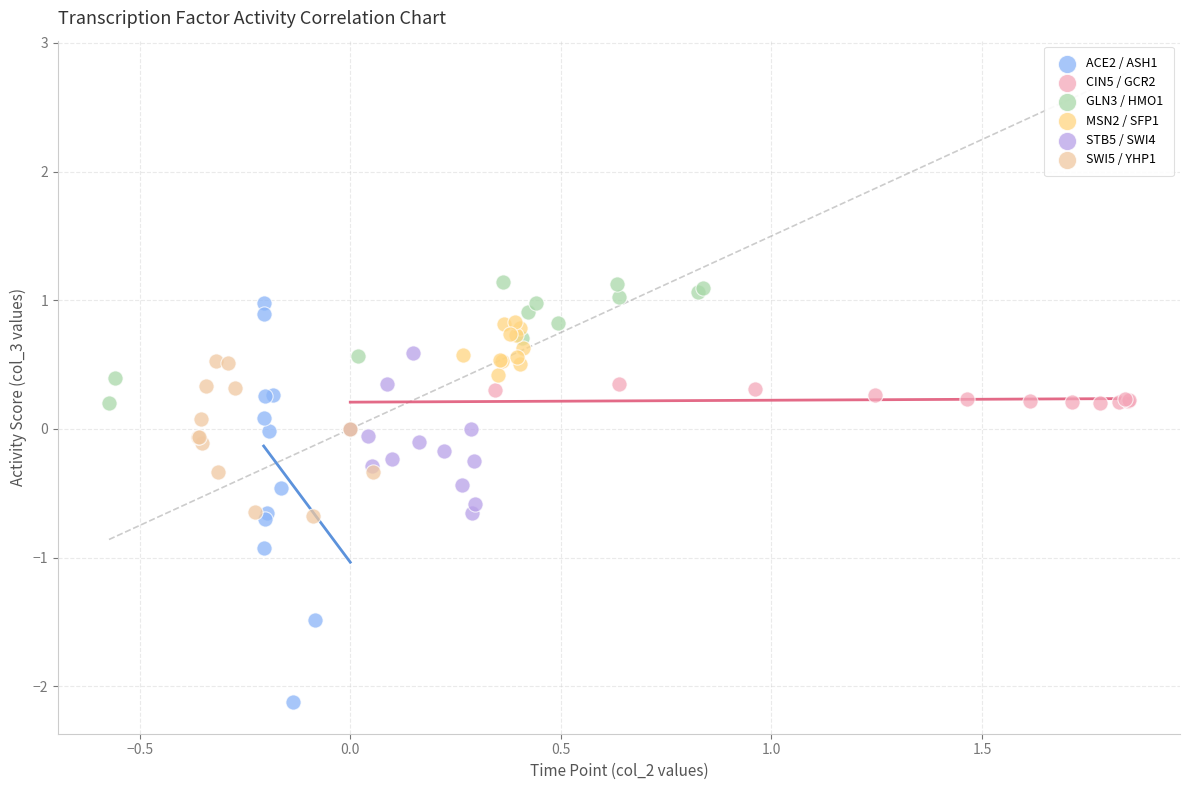

Which series contains the lowest Y value?

ACE2 / ASH1